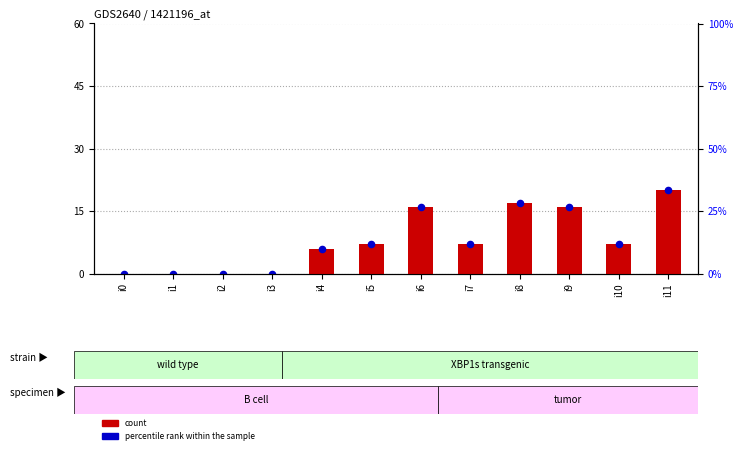

At how many categories does at least one series exceed 3?

8